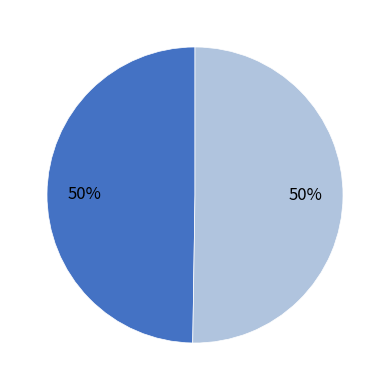

To the nearest percent, what is the average slice percentage?

50%